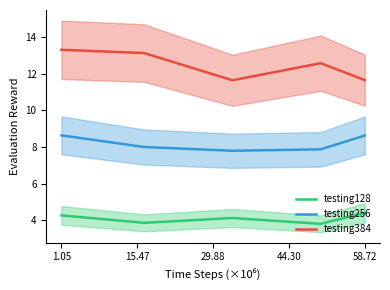

True or false: testing128 and testing256 intersect in this chart.

False